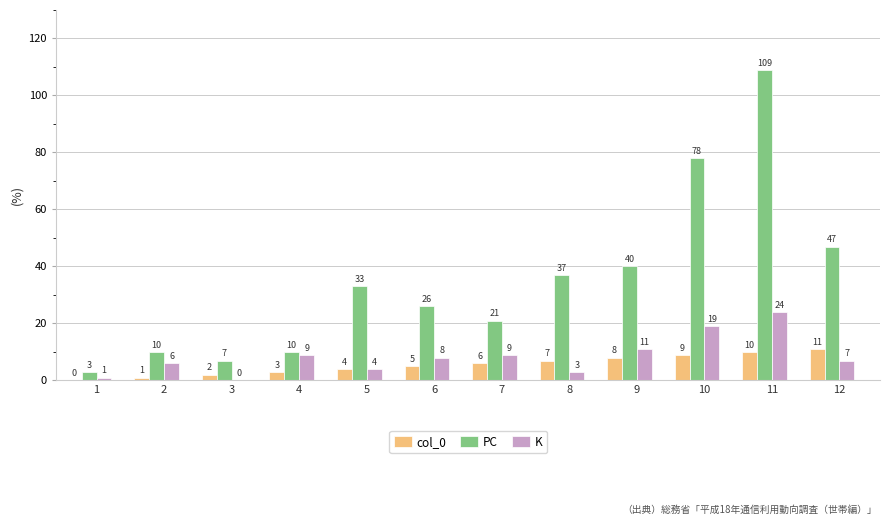

How many groups of bars are there?

12